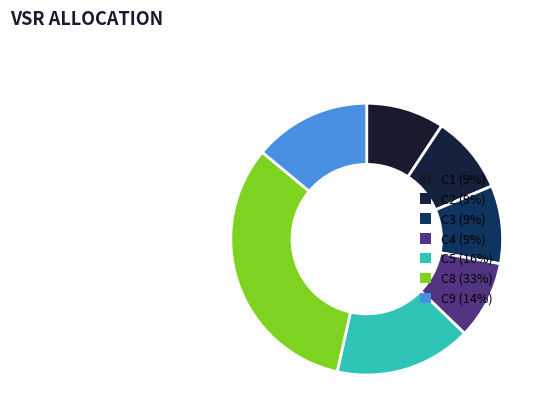

How many slices are in this pie chart?

7